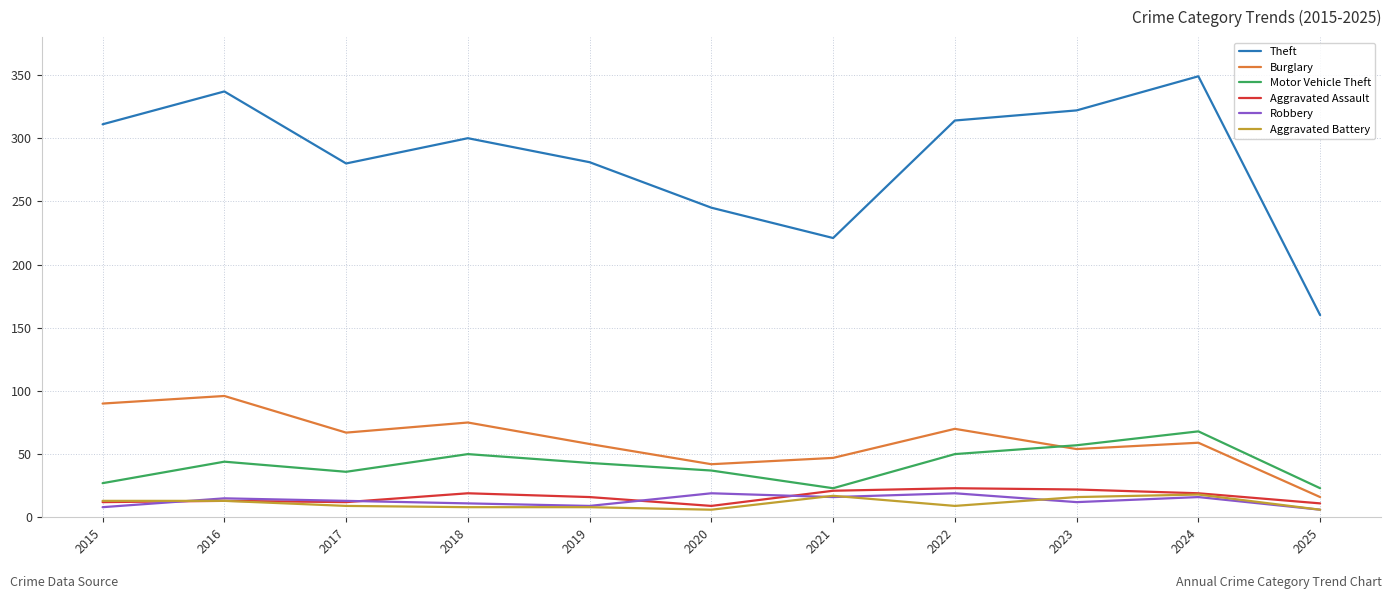

The Burglary series shows 75 at 2018. True or false?

True